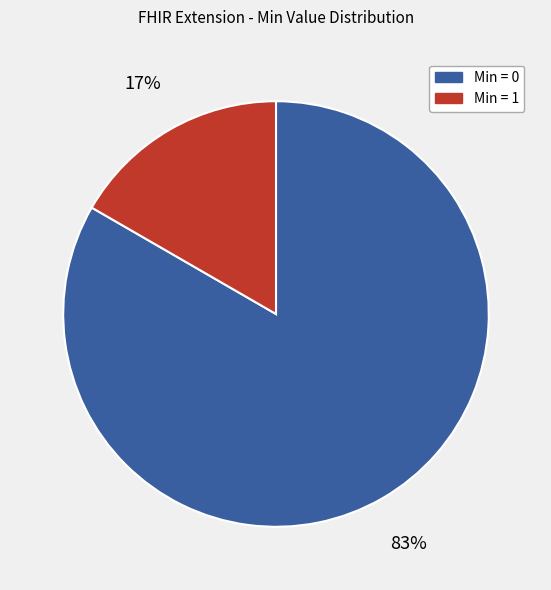

To the nearest percent, what is the average slice percentage?

50%